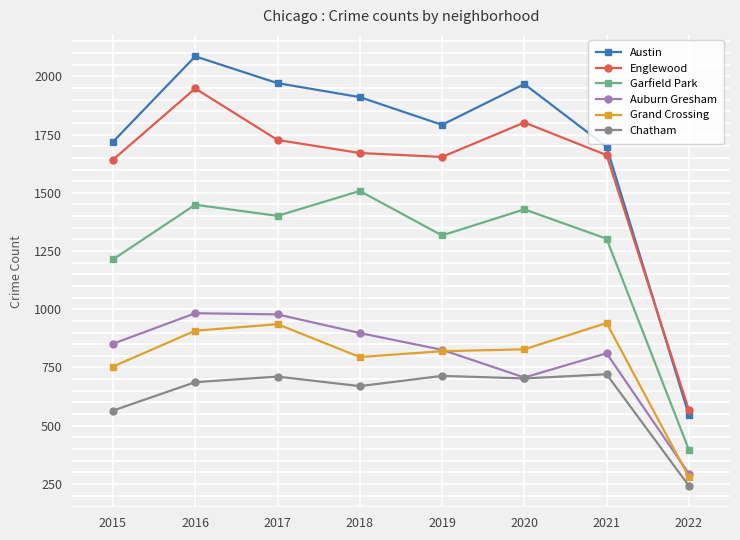

Count the number of data series in this chart.

6